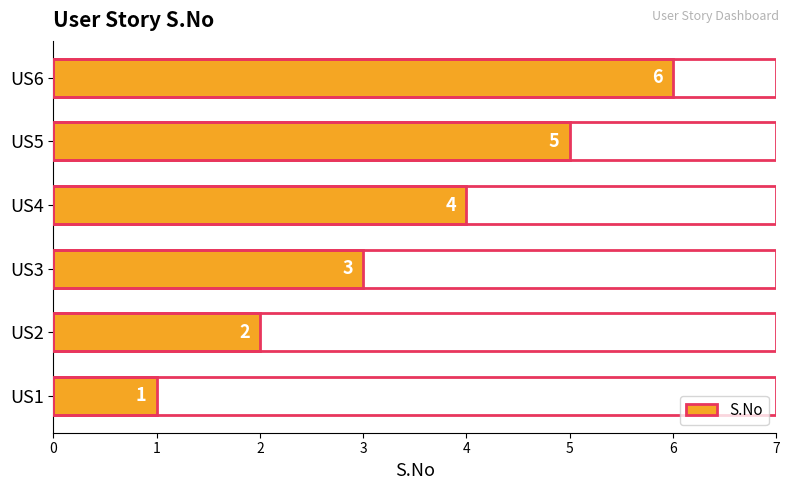

Rank the categories by value from lowest to highest.

US1, US2, US3, US4, US5, US6